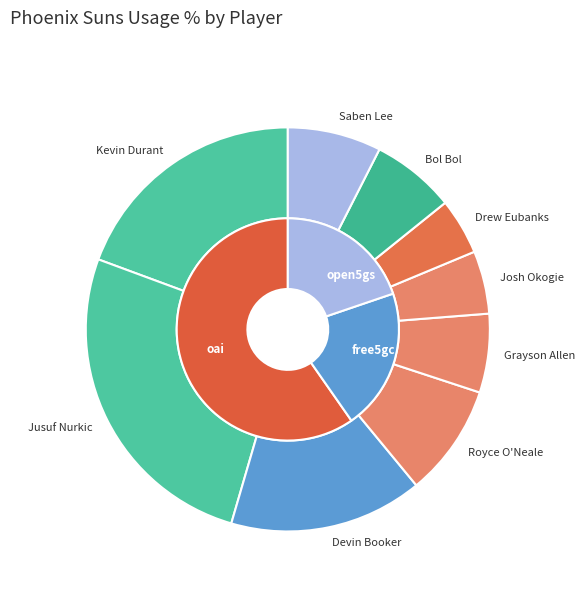

Do Devin Booker and Josh Okogie together represent more than half of the pie?

No